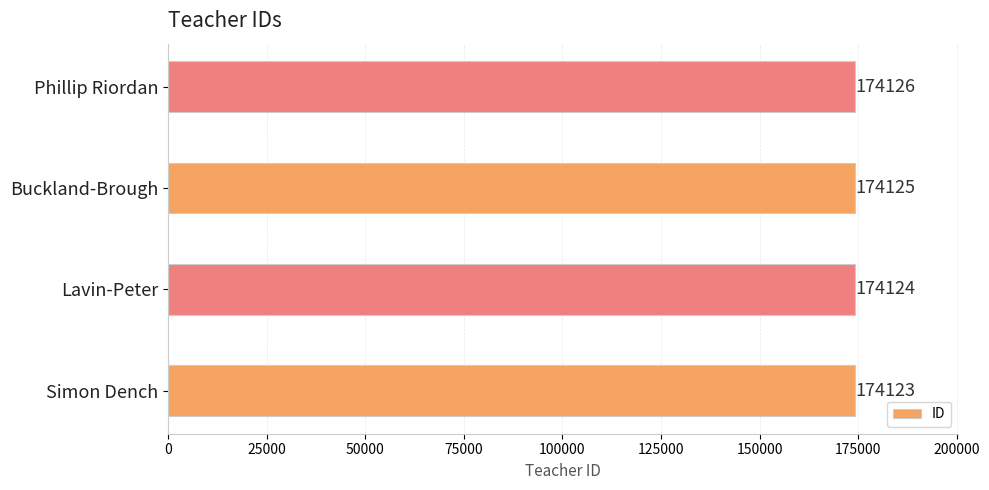

The chart shows a value of 174125 at Buckland-Brough. True or false?

True